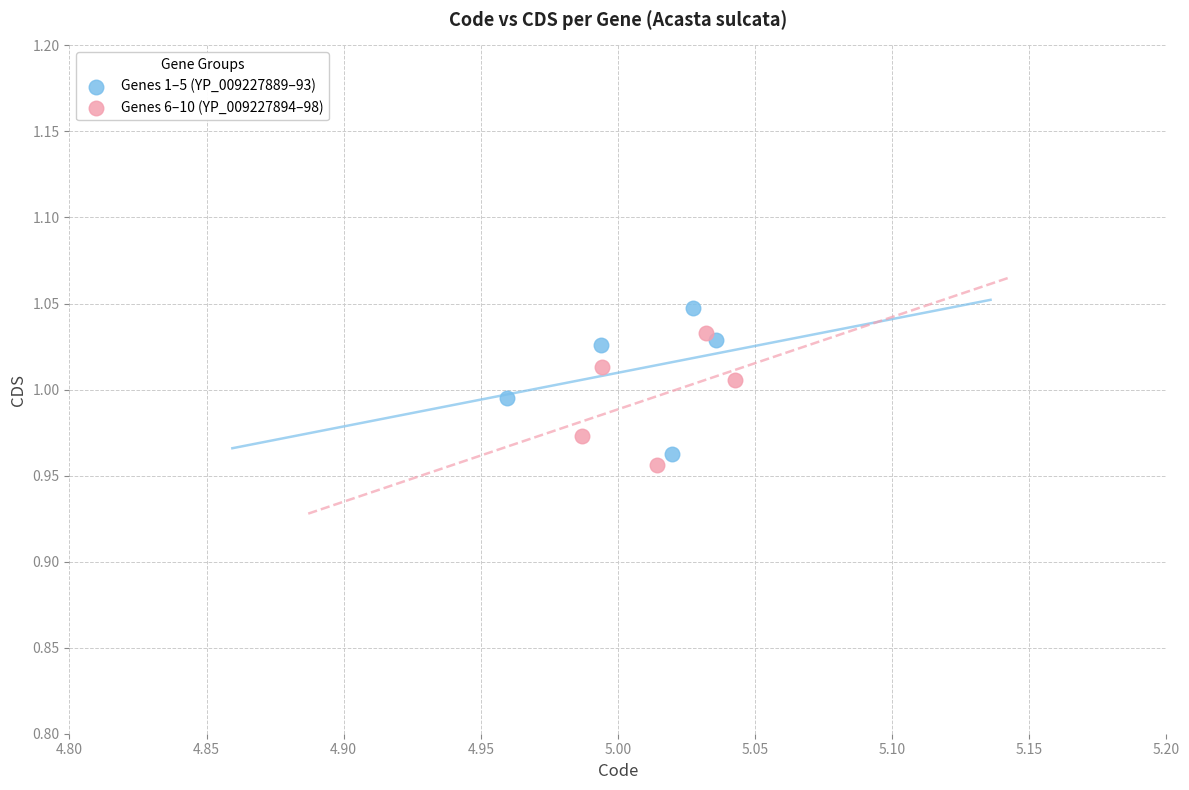

Which series reaches the maximum Y coordinate?

Genes 1–5 (YP_009227889–93)